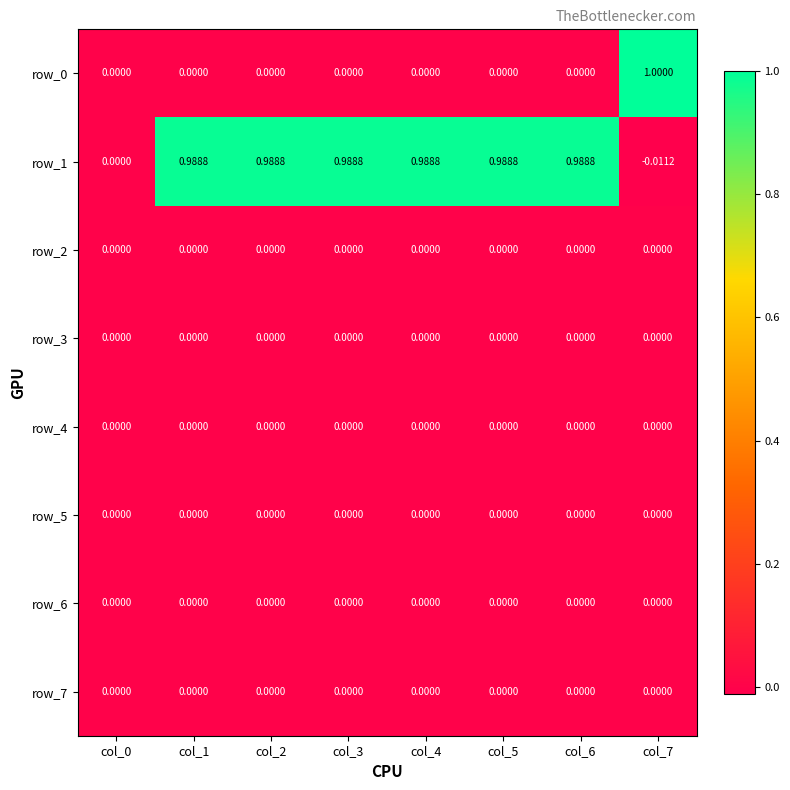

At which label does row_7 reach its minimum?

col_0